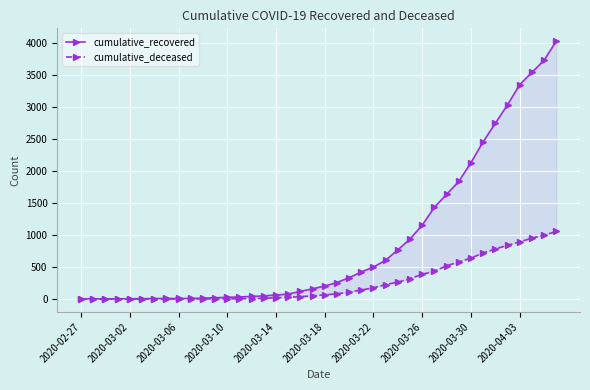

The cumulative_deceased series shows 320 at 27. True or false?

True